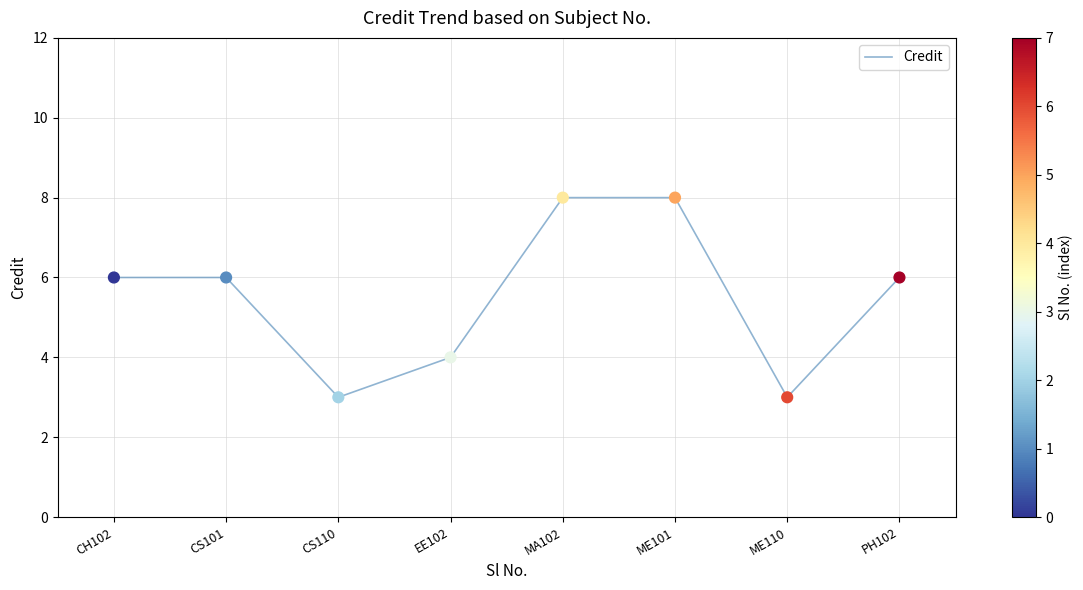

Between ME101 and CS110, which is larger?

ME101